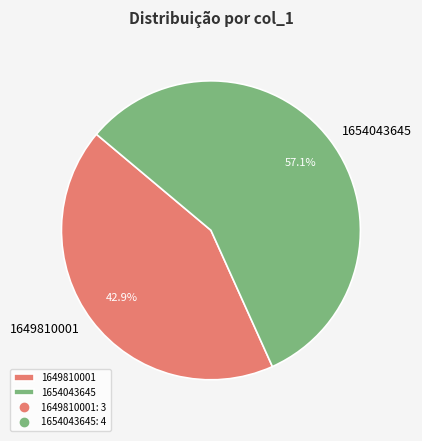

Which slice represents more than half of the pie?

1654043645